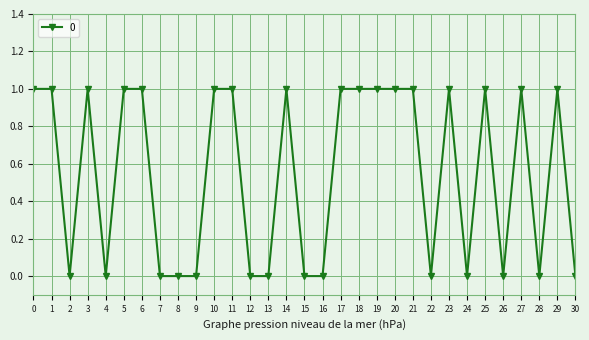

What is the value of the 4th point from the left?

1